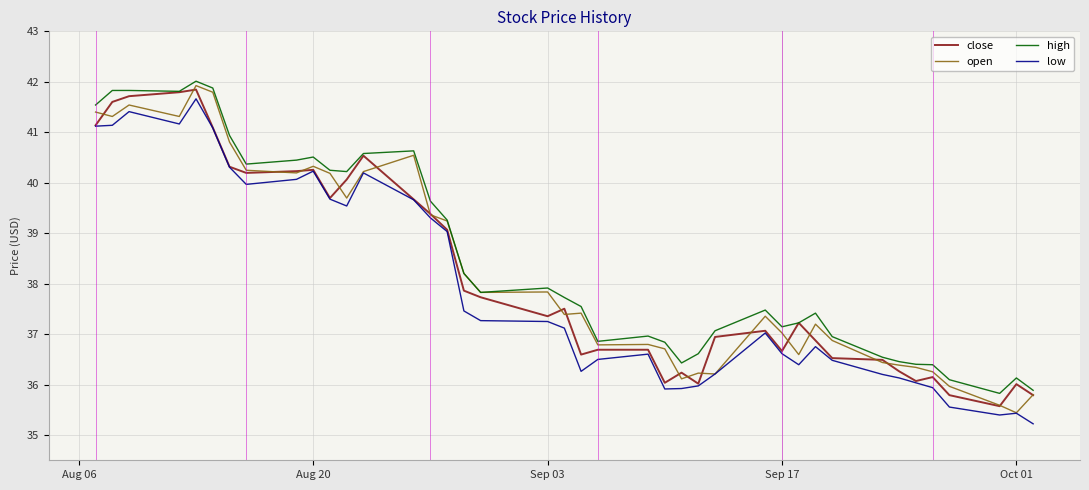

True or false: low and high cross at least once.

False